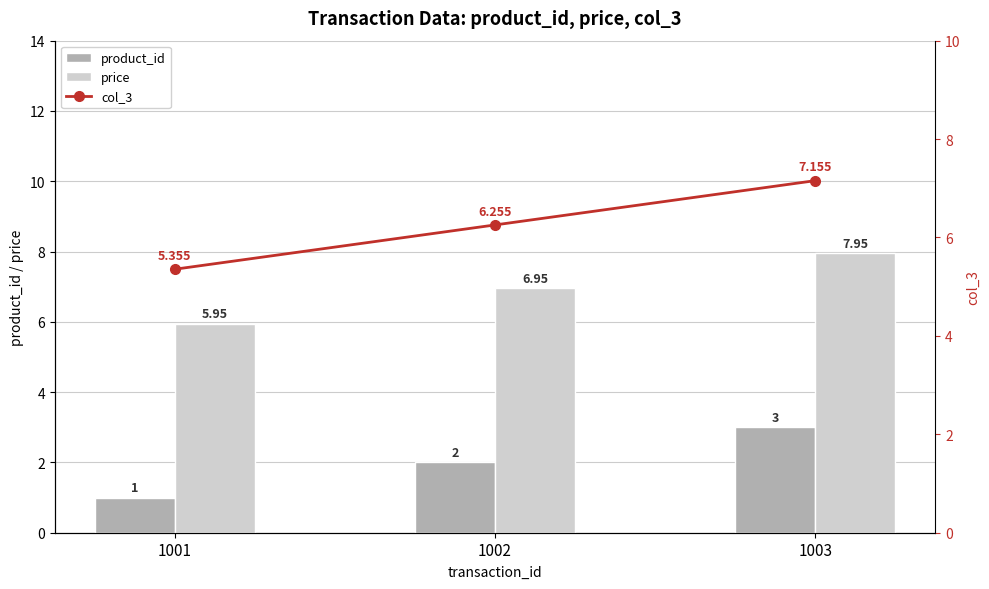

Reading left to right, list all the values displayed in this chart.

product_id: 1001=1.0	1002=2.0	1003=3.0
price: 1001=6.0	1002=7.0	1003=8.0
col_3: 1001=5.4	1002=6.3	1003=7.2